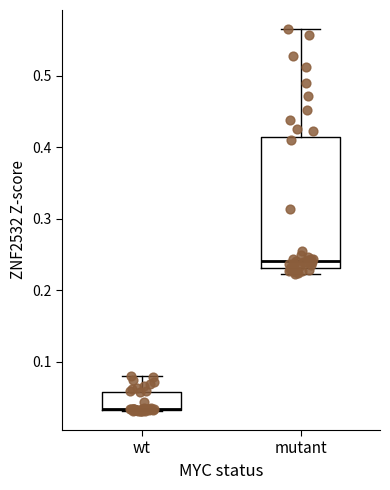

Where is the upper edge of the box for wt on the y-axis? The values are not printed on the chart, so give them approximately, as read against the axis.

0.06